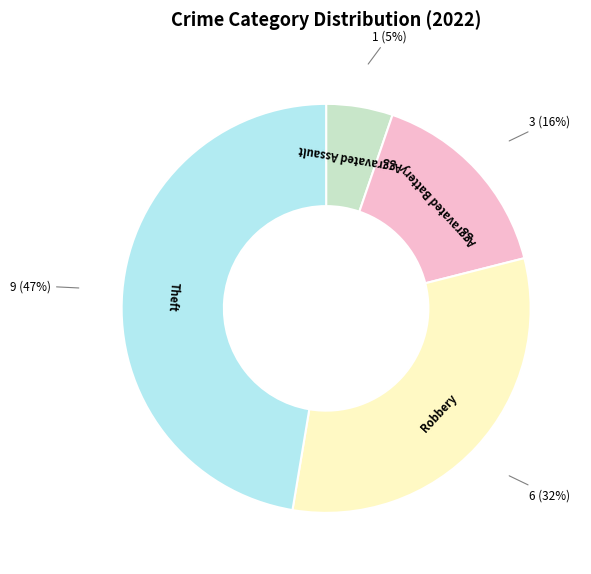

Is there a majority slice in this chart?

No